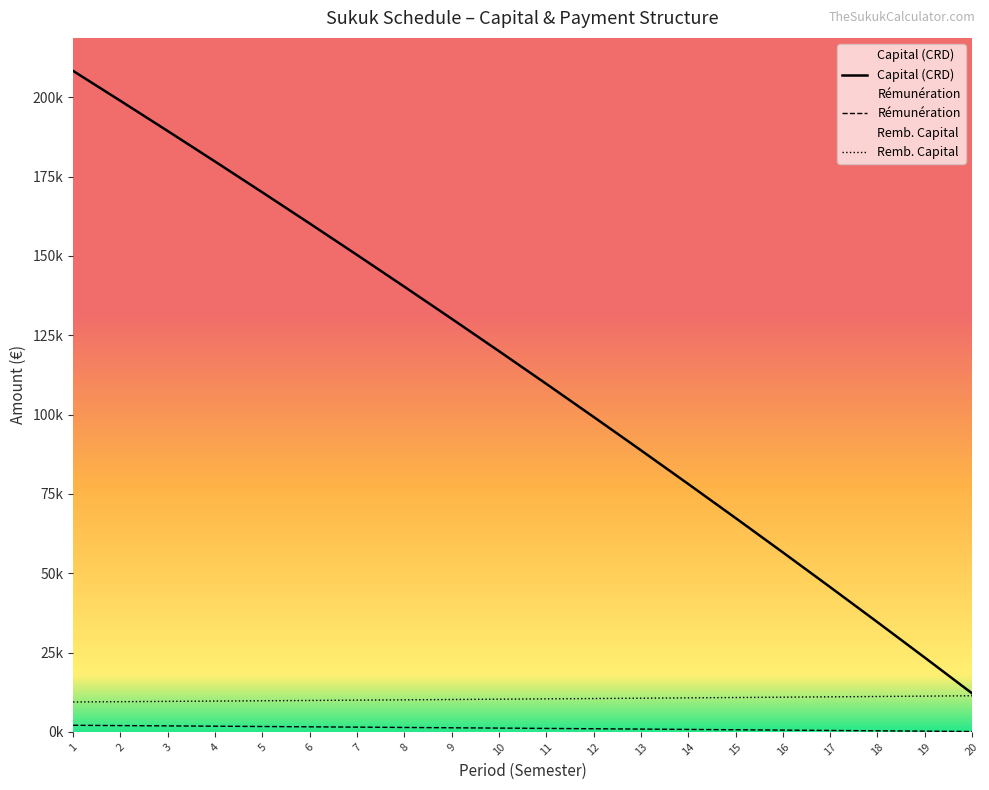

How many categories are shown in the chart?

20